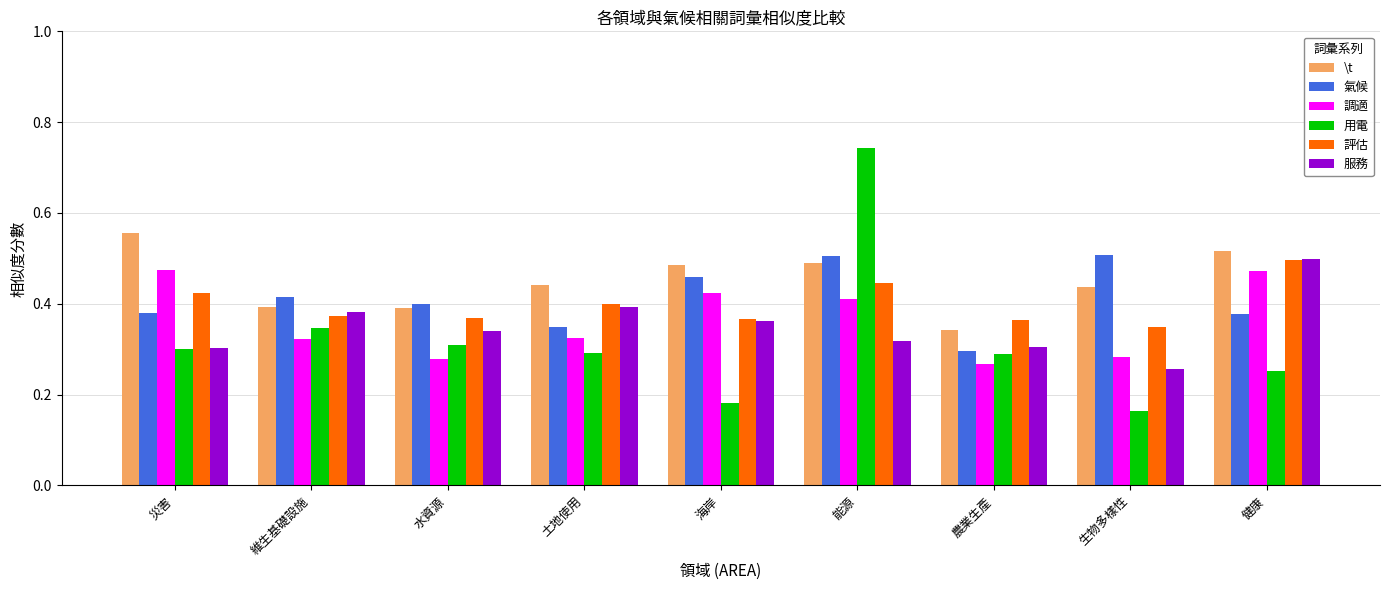

At which category is the sum across all series the highest?

能源